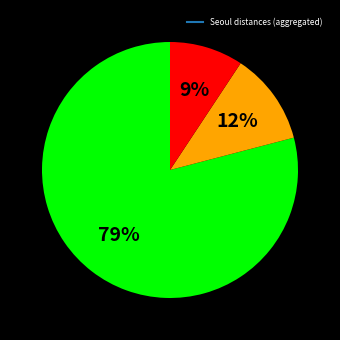

Is there any slice that represents more than half of the pie?

Yes